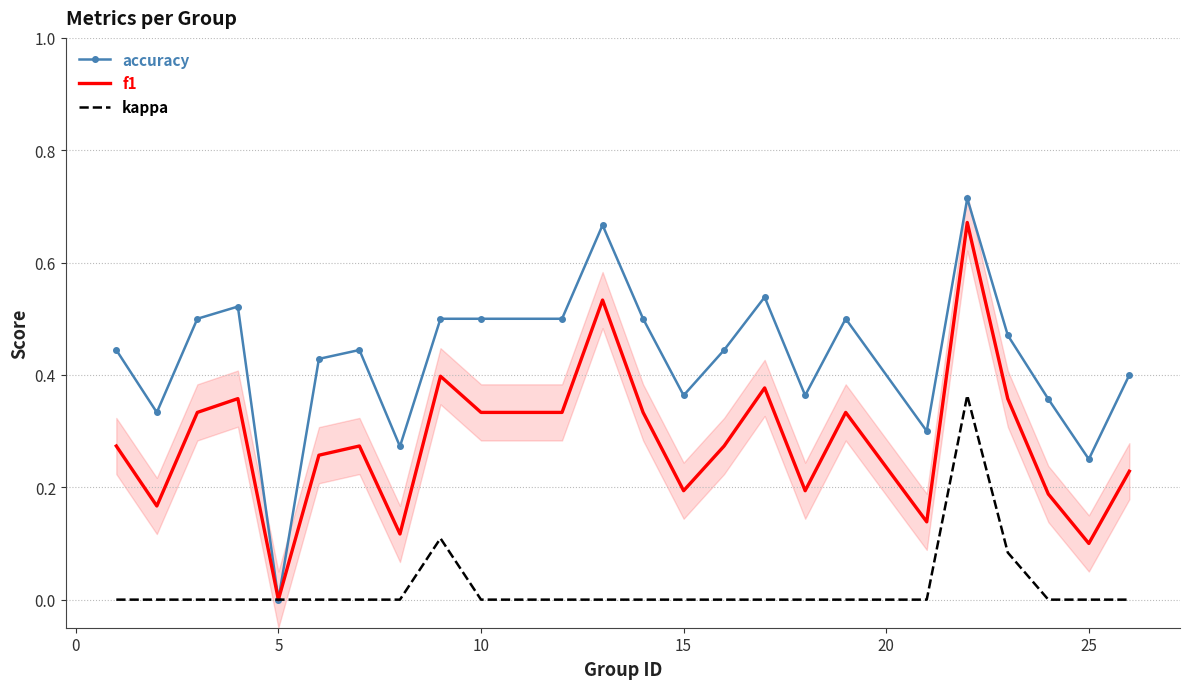

The value of kappa at 10 is 0.2. True or false?

False